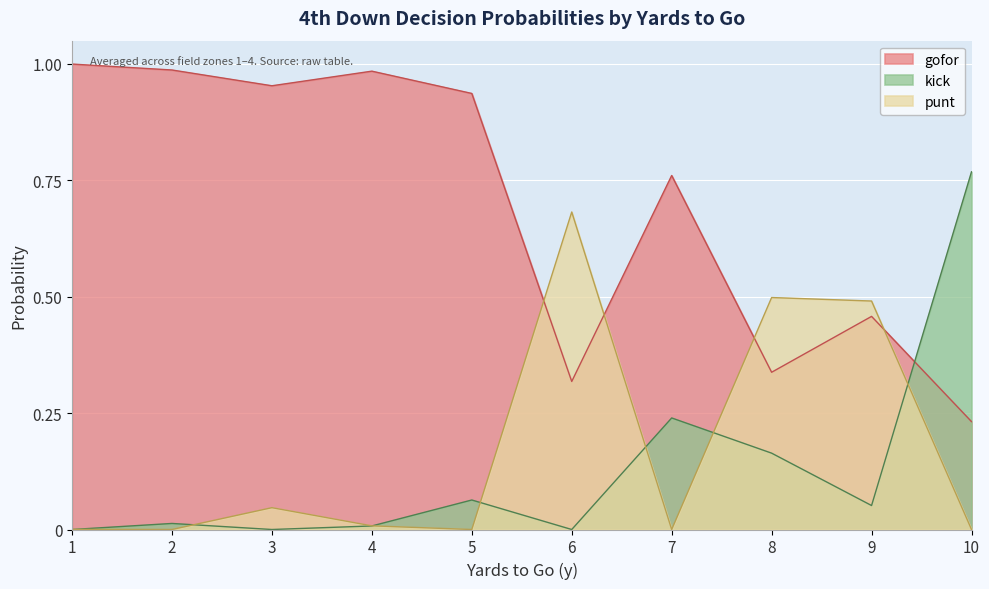

Rank the series by their maximum value, from lowest to highest.

punt, kick, gofor